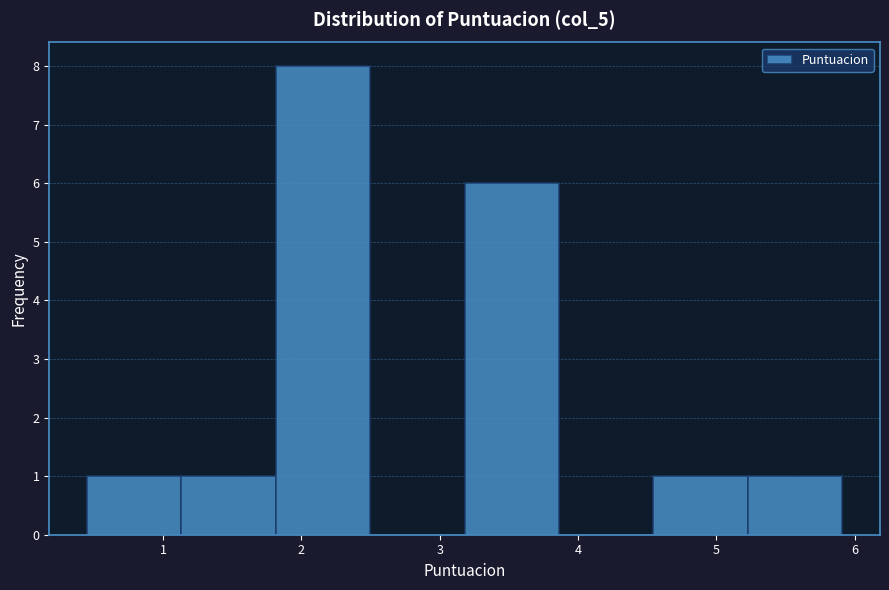

Which range on the x-axis has the tallest bar?

1.8 to 2.5